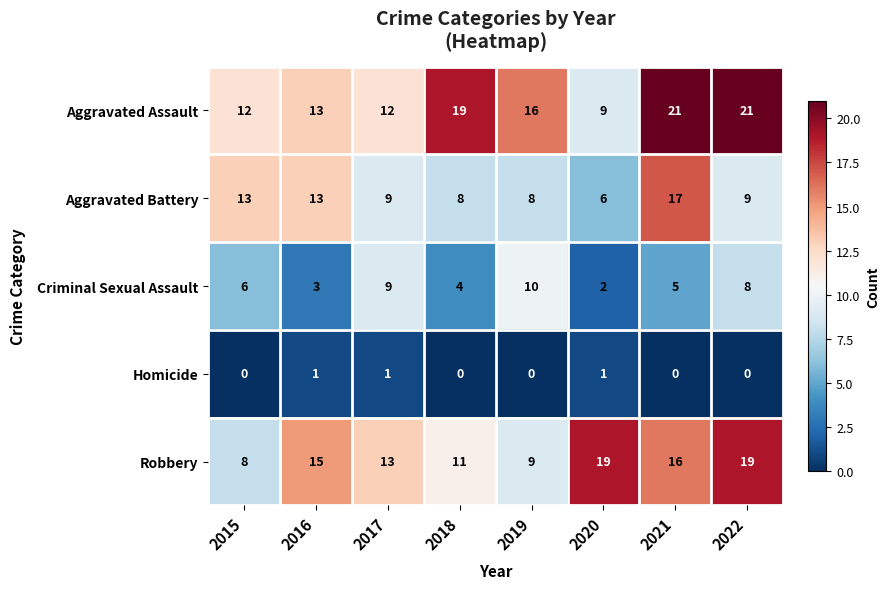

Which series has the largest range (max minus min)?

Aggravated Assault